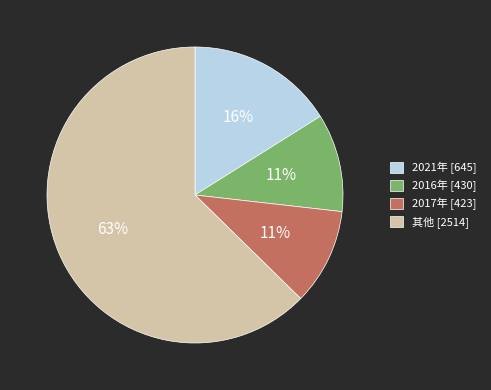

To the nearest percent, what is the average slice percentage?

25%